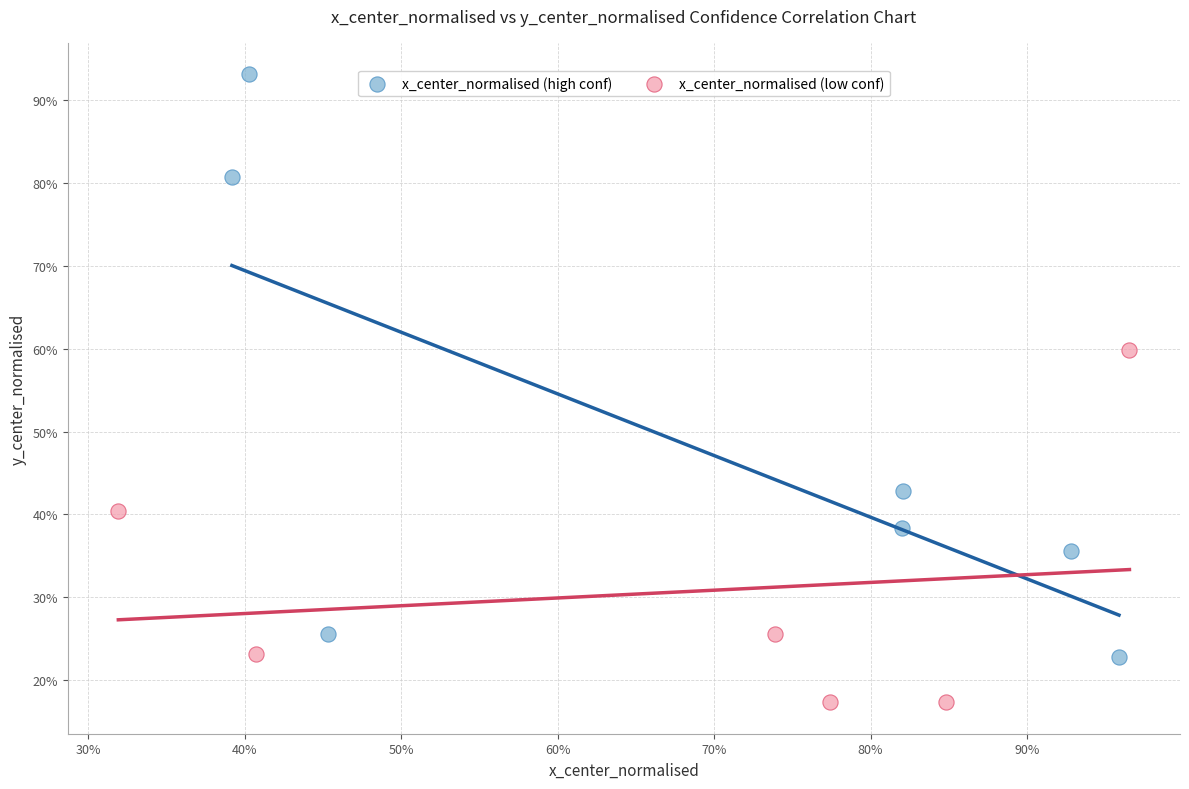

Which series has the widest spread of Y values?

x_center_normalised (high conf)